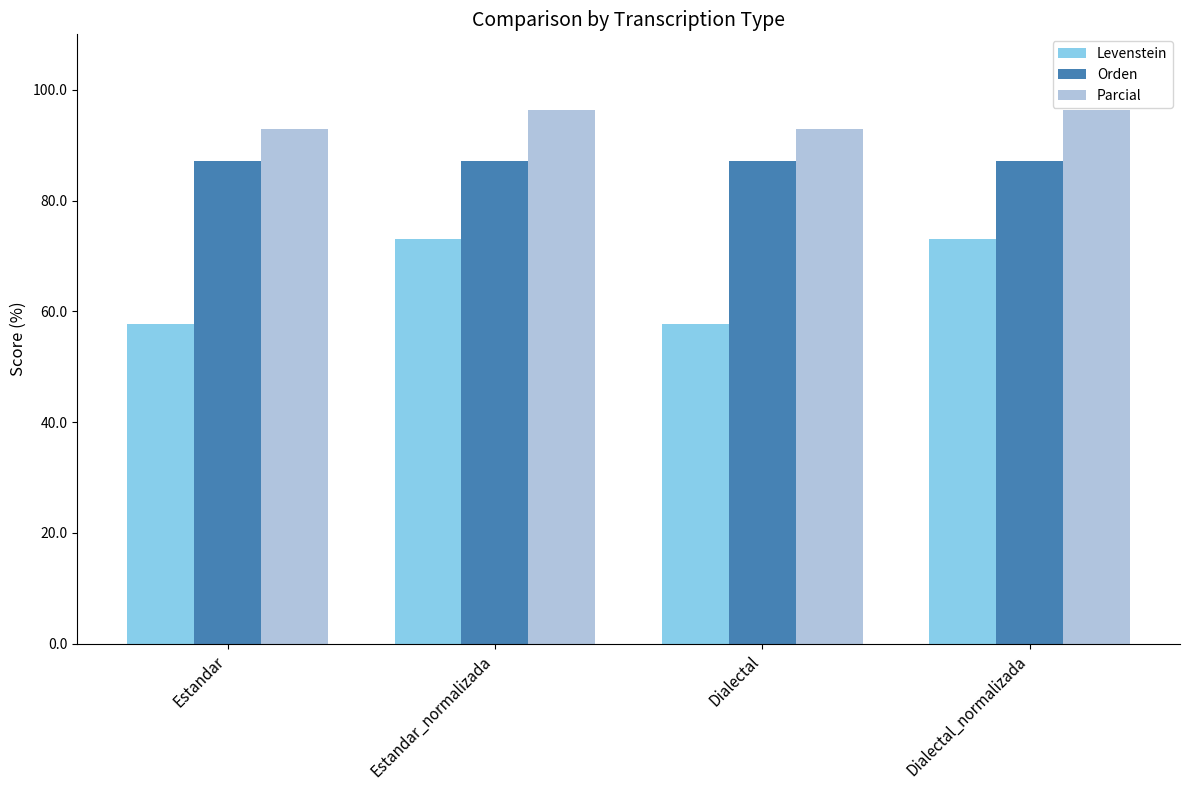

What position from the left is Dialectal?

3